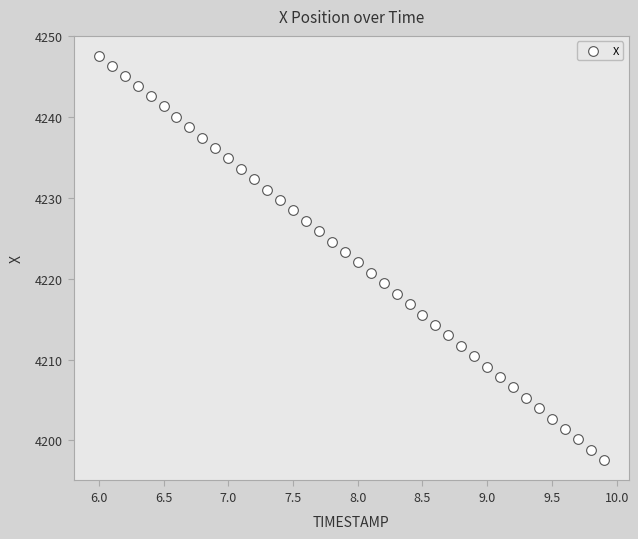

What is the range of X values (max minus min)?

3.9